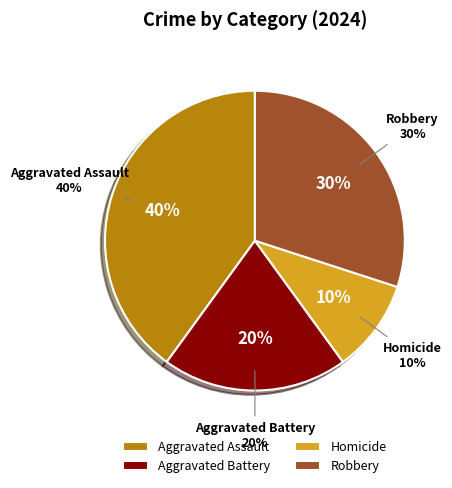

What is the smallest slice in the pie chart?

Homicide